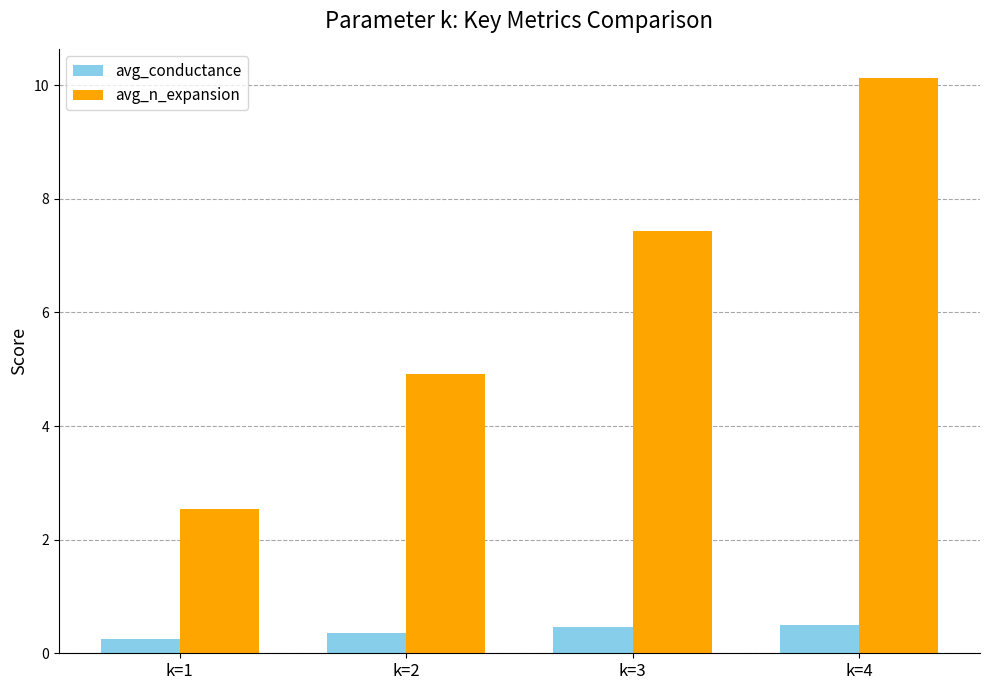

At how many categories does at least one series exceed 8?

1